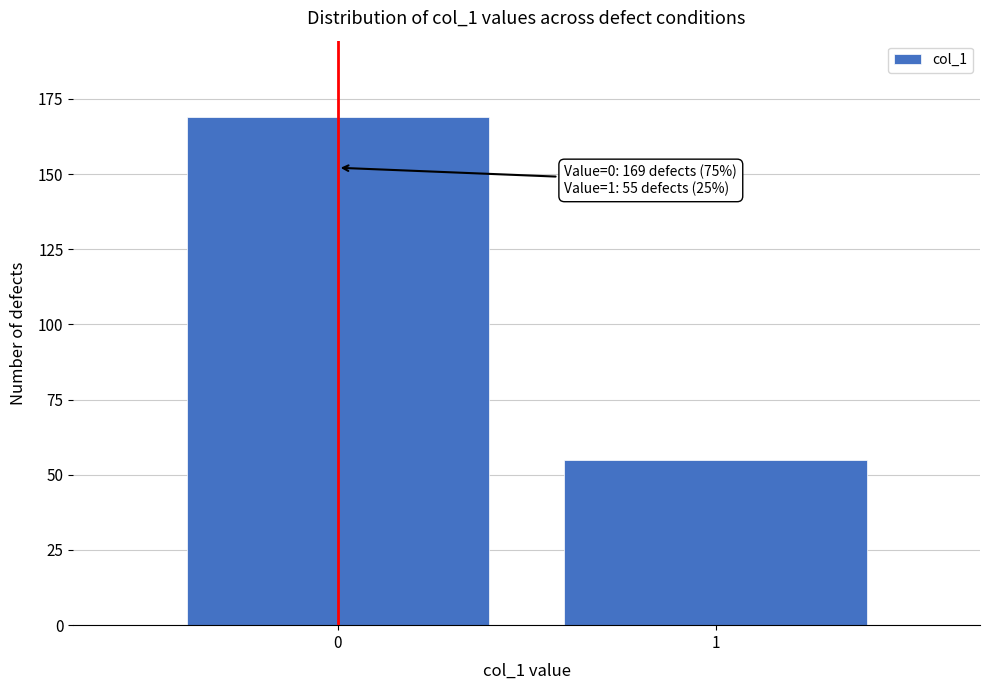

Reading left to right, list all the values displayed in this chart.

0=169	1=55